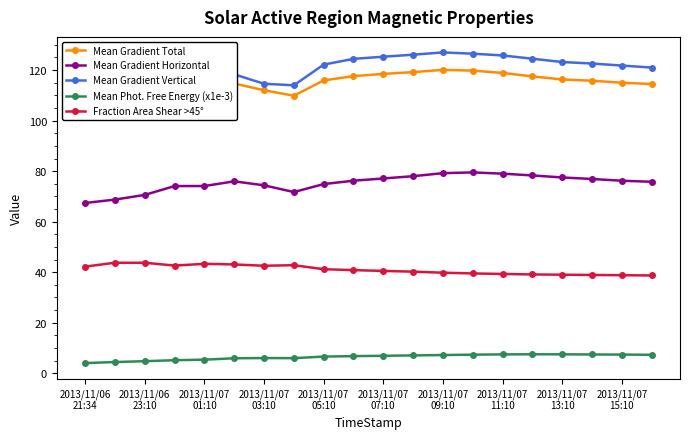

True or false: Fraction Area Shear >45° has more than 0 points higher than both neighbors.

True